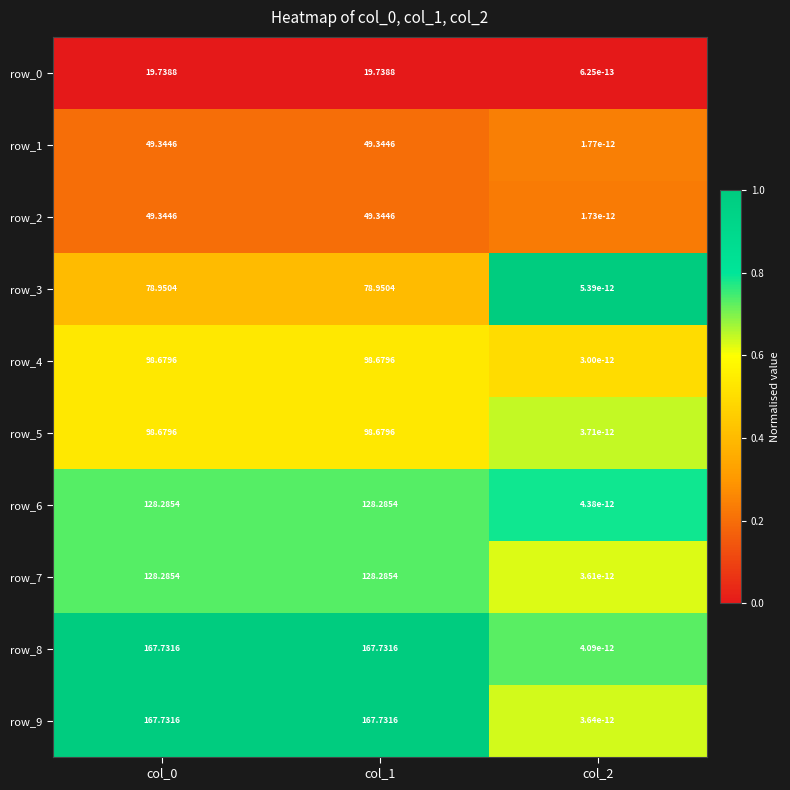

Is the value of row_0 at col_0 greater than the value of row_8 at col_2?

Yes